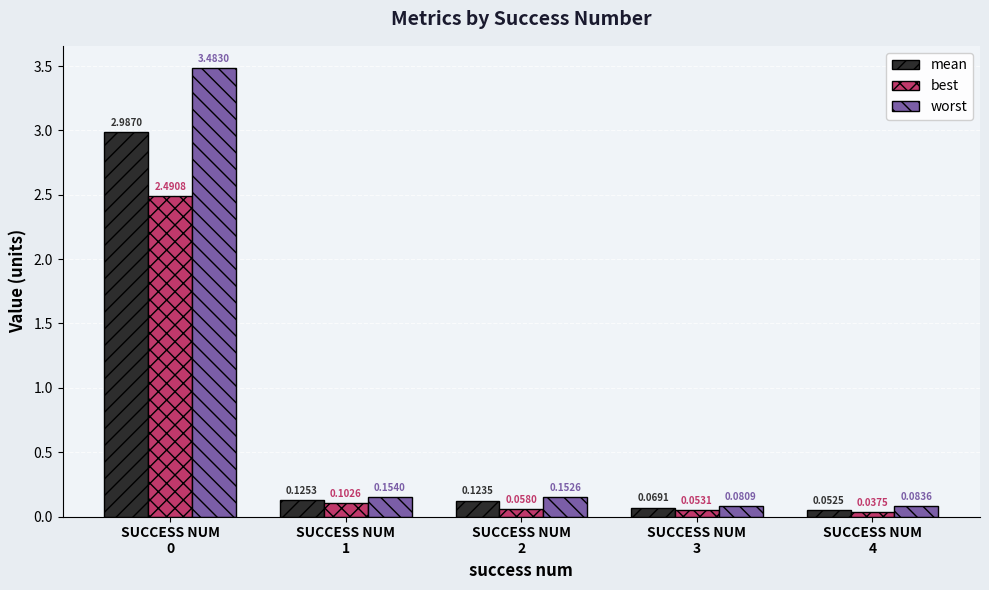

At how many categories does at least one series exceed 0?

5